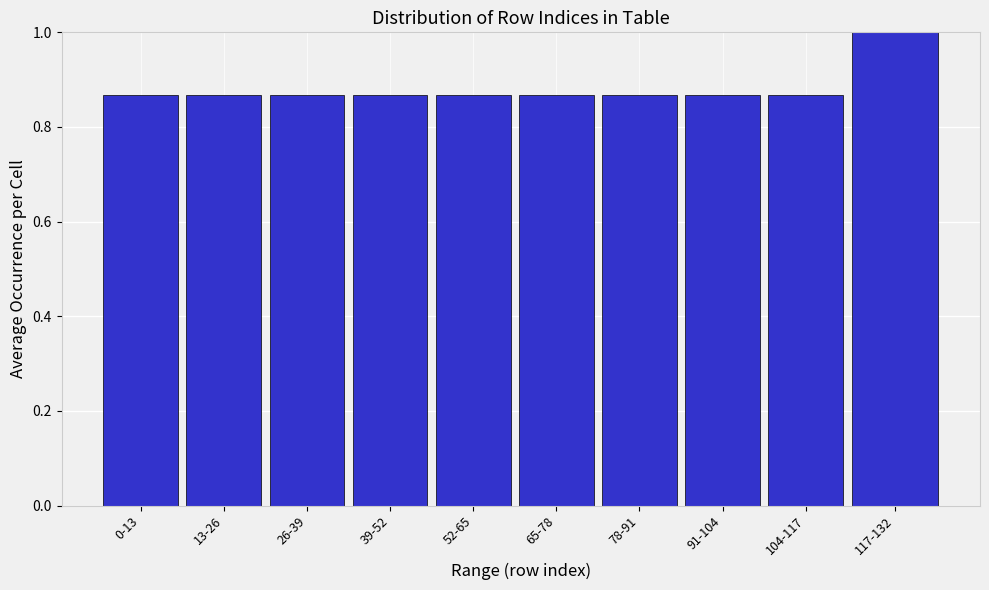

What is the sum of all values?

8.8